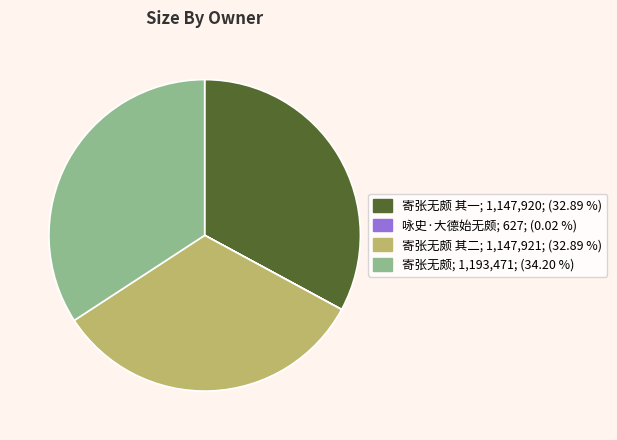

Is there a majority slice in this chart?

No